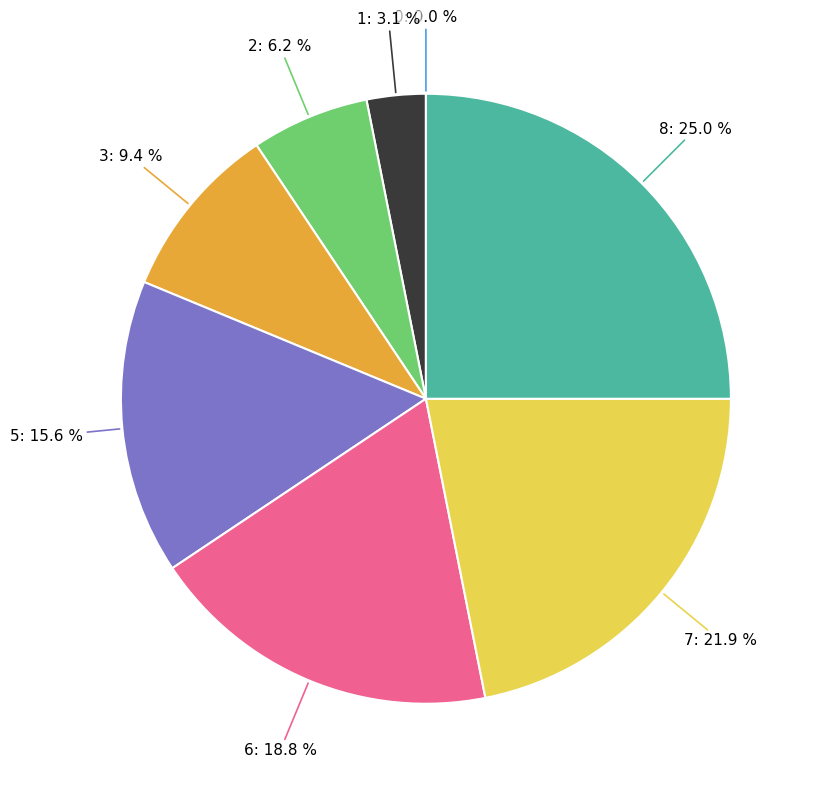

What is the largest slice in the pie chart?

8